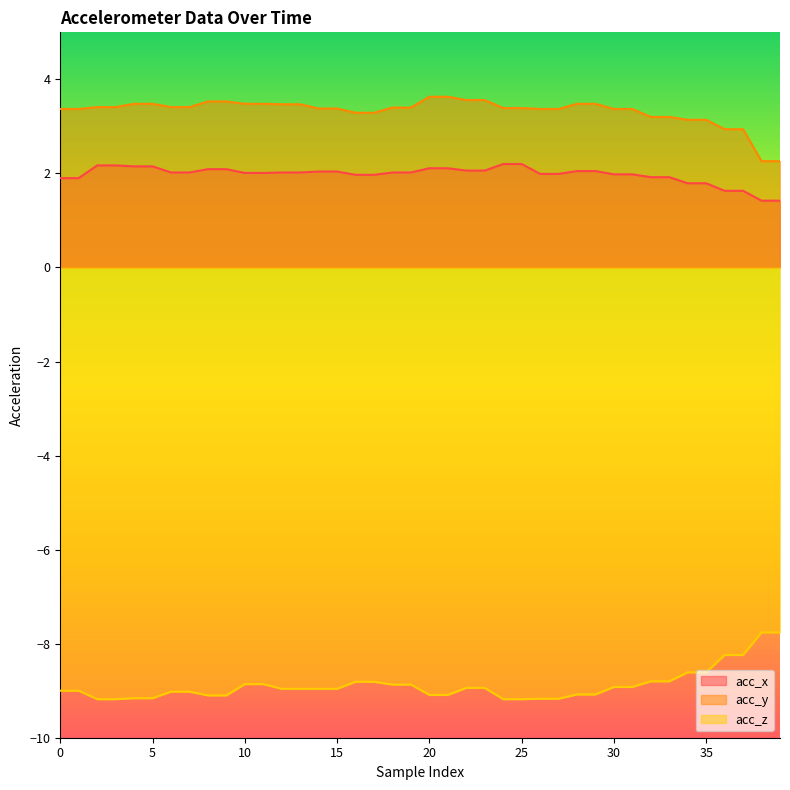

Which series has the largest total across all categories?

acc_y